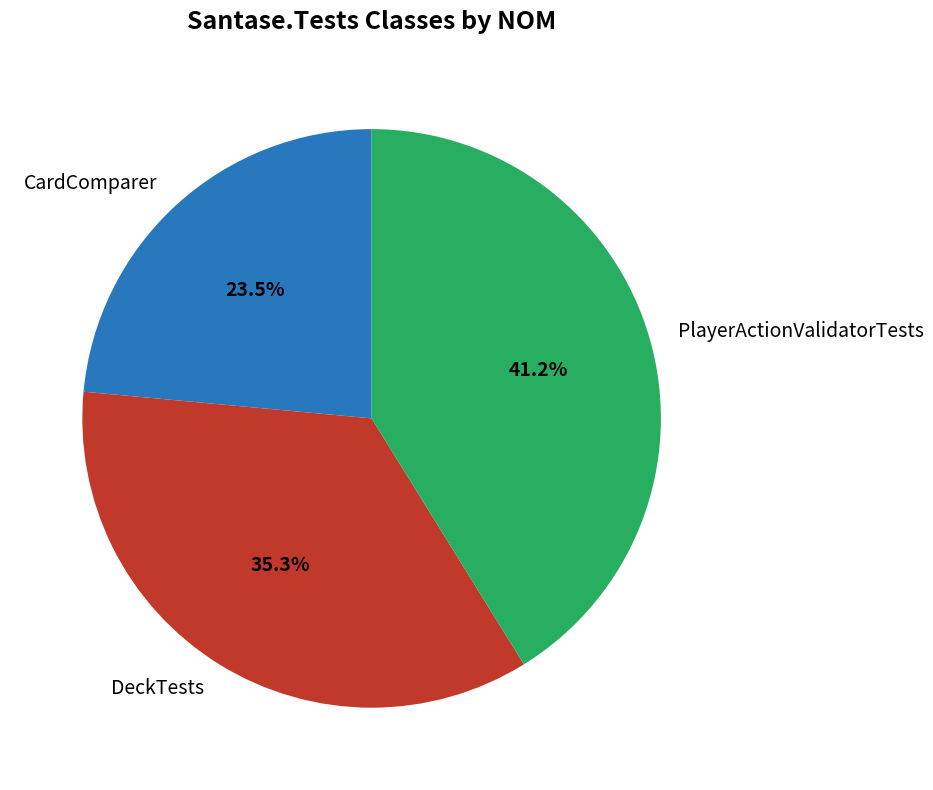

Does any single category account for the majority?

No